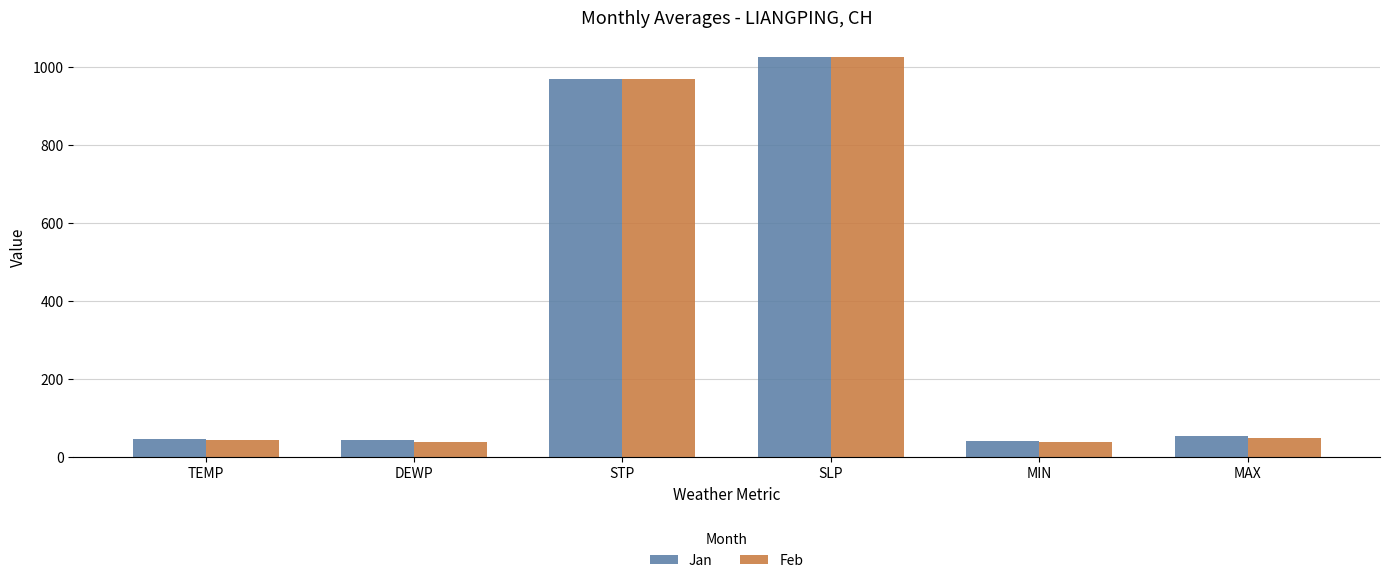

The Feb series shows 968.8 at STP. True or false?

True